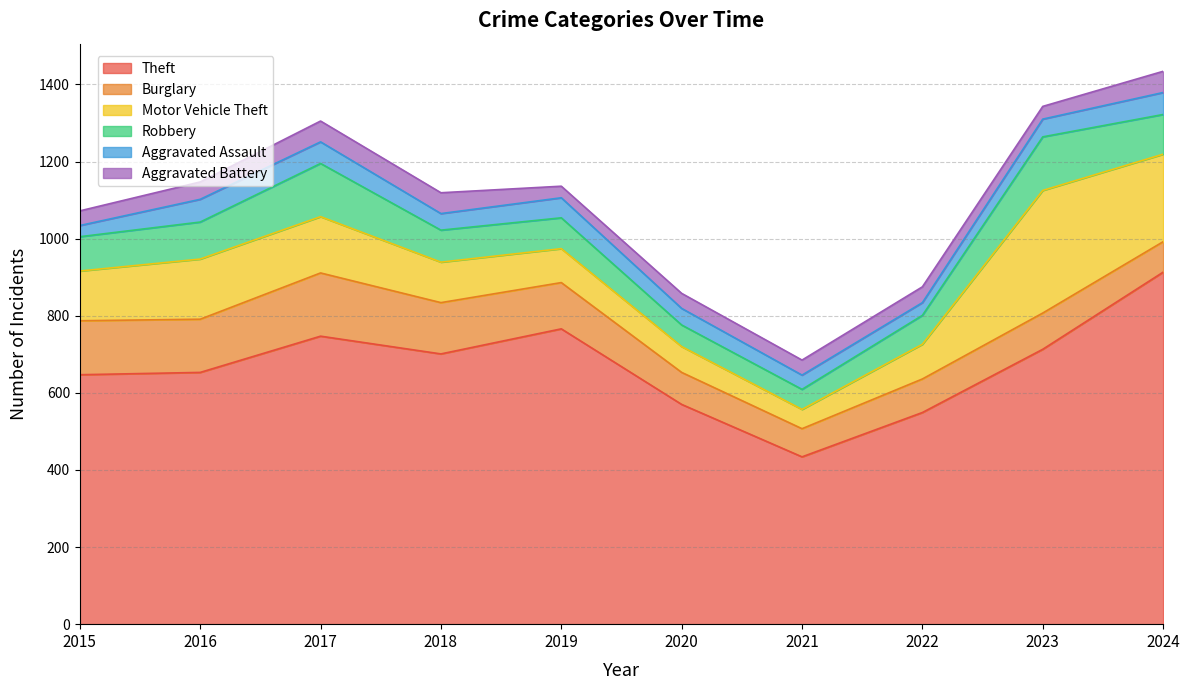

What is the average value of the Aggravated Battery series?

43